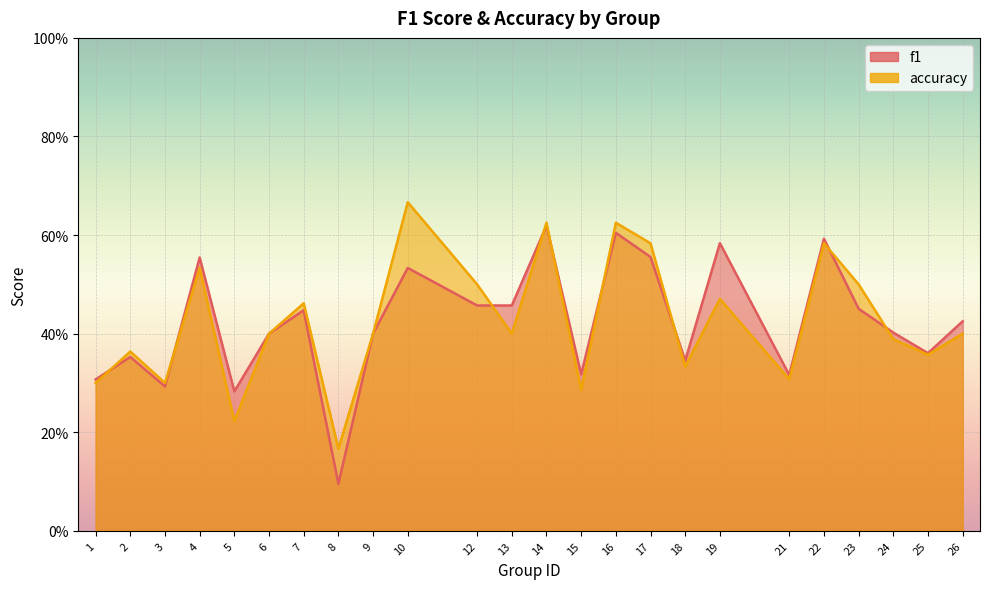

True or false: accuracy has a value of 0.5 at 23.

True